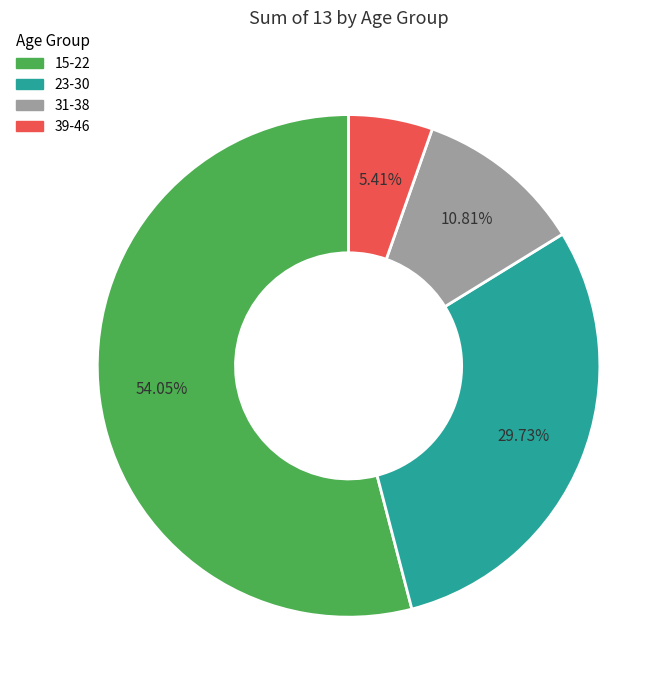

To the nearest percent, what is the difference between the 15-22 and 39-46 slice percentages?

49%